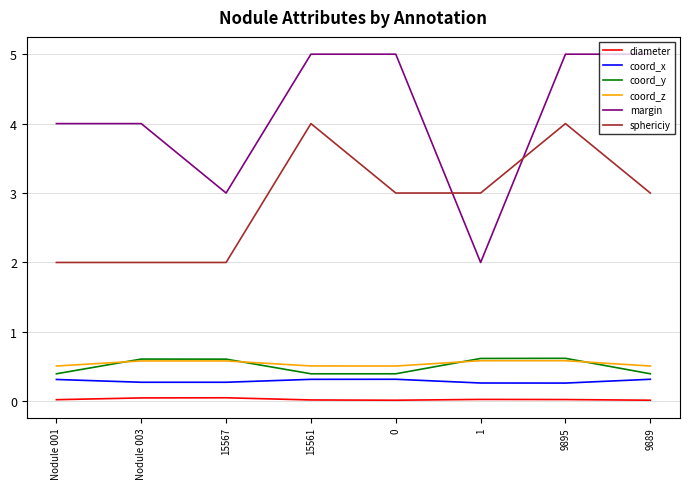

What are all the series names shown in the legend?

diameter, coord_x, coord_y, coord_z, margin, sphericiy